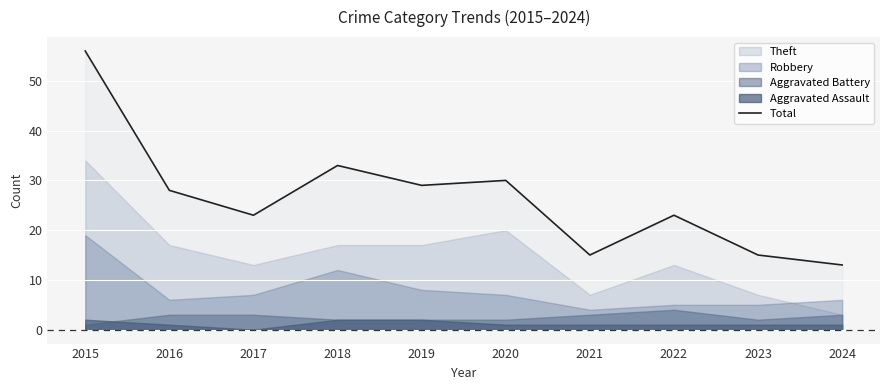

What value does the data have at 2020, to the nearest 5?

30